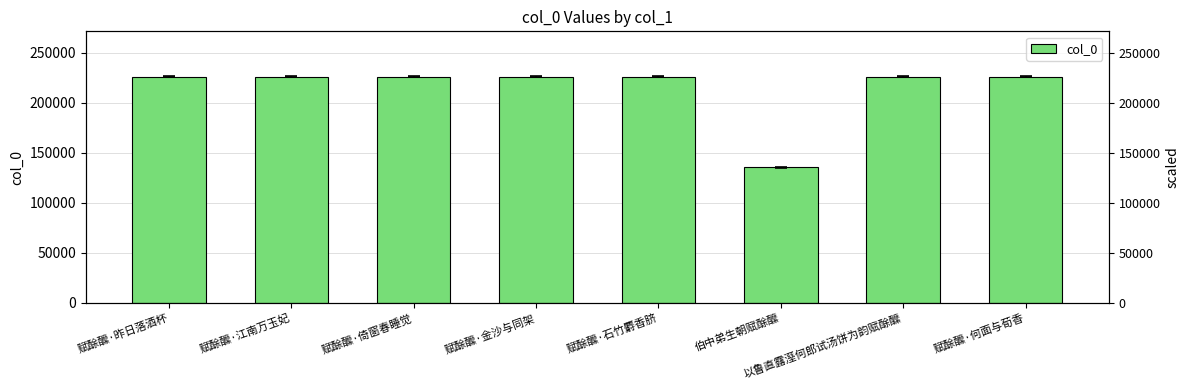

Are the bars grouped side by side (vs. stacked)?

No